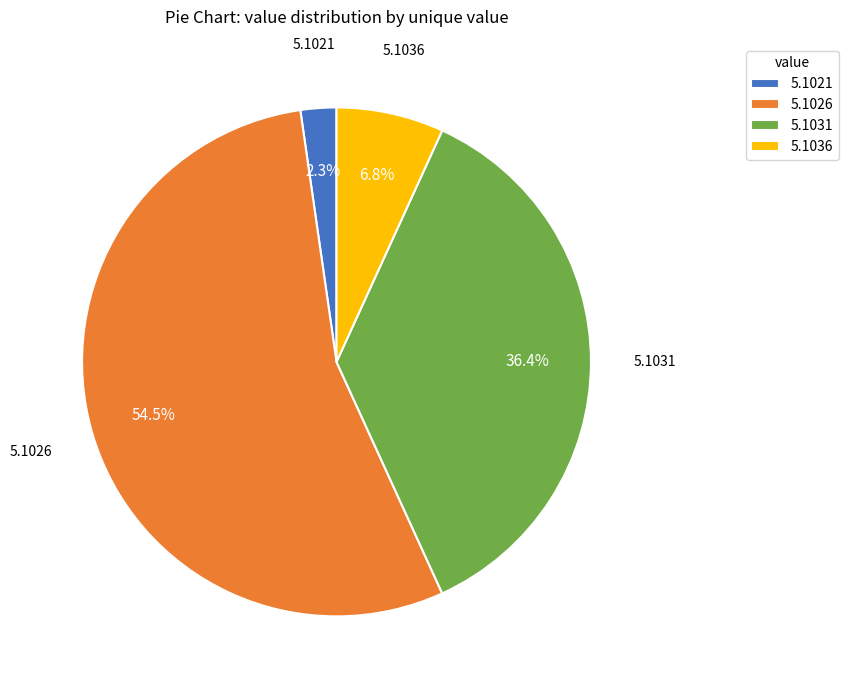

Which slice is the largest?

5.1026